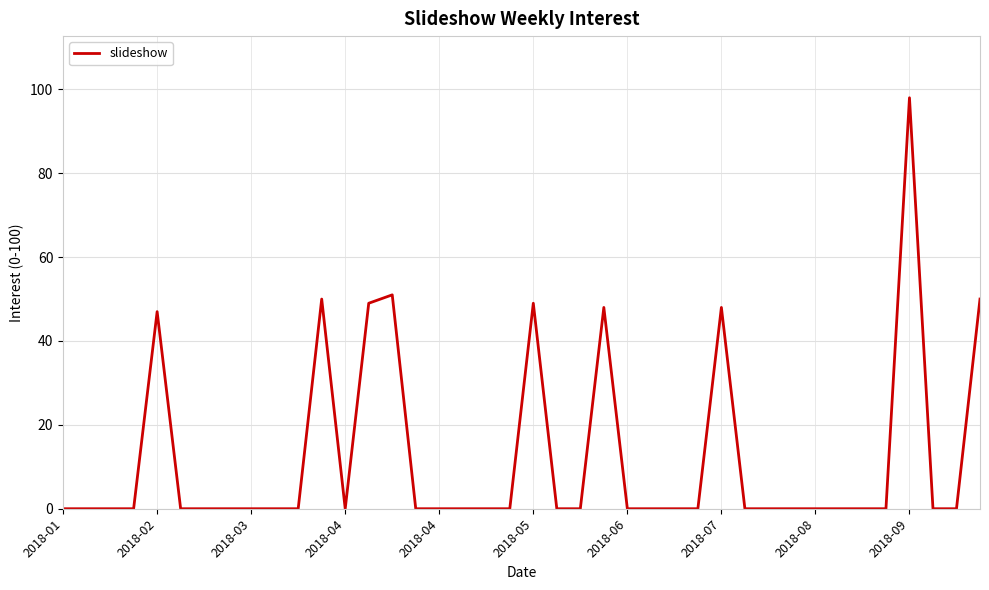

What is the maximum value shown in the chart?

98